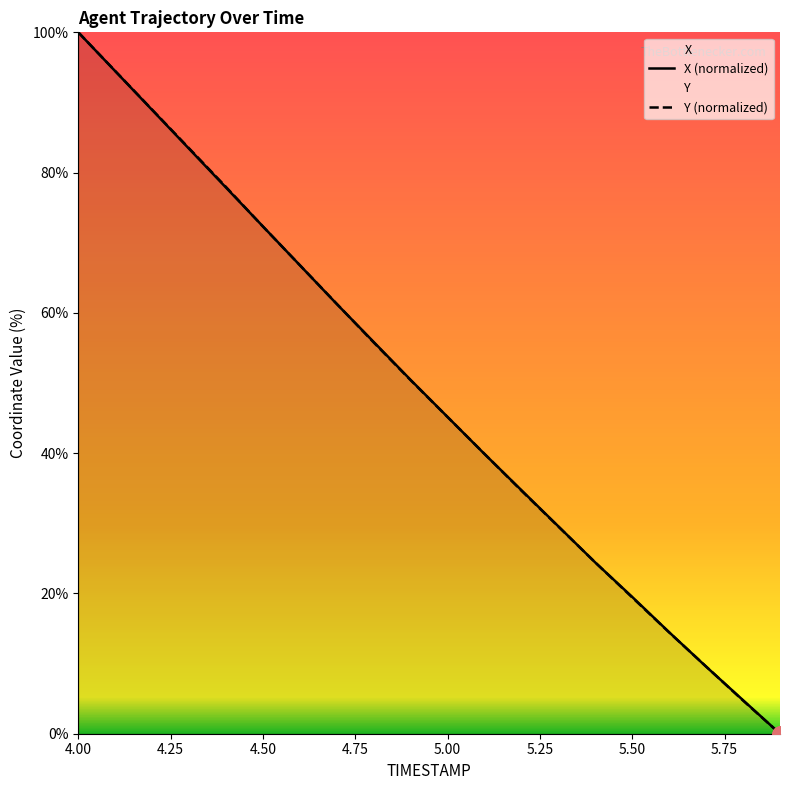

The value of Y (normalized) at 4.50 is 39.7. True or false?

False